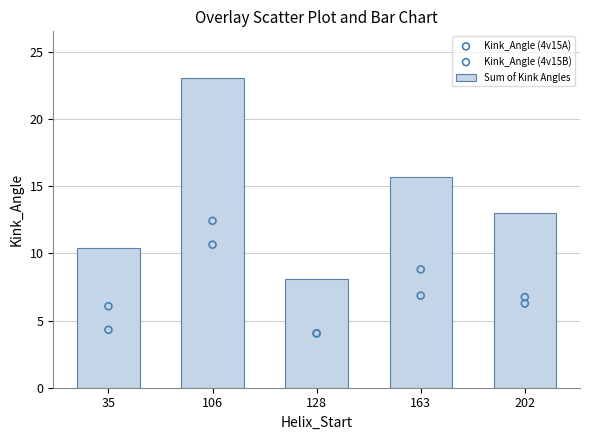

What are all the series names shown in the legend?

Sum of Kink Angles, Kink_Angle (4v15A), Kink_Angle (4v15B)